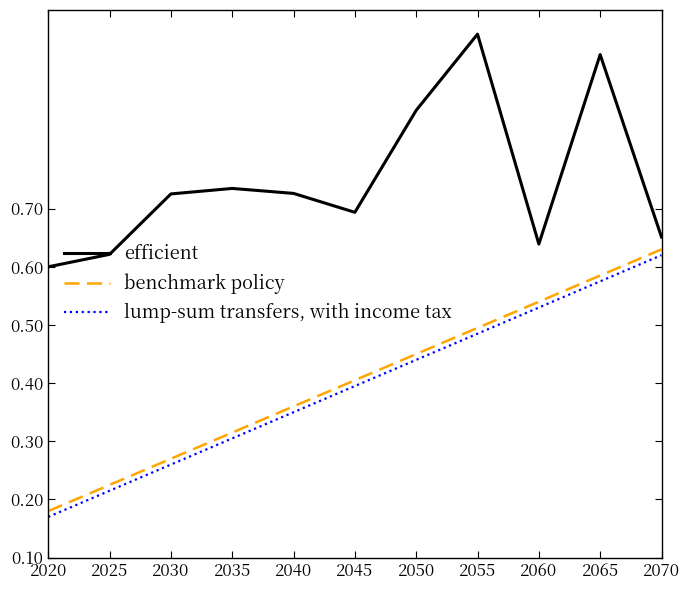

Is the value of lump-sum transfers, with income tax at 2050 greater than the value of benchmark policy at 2070?

No